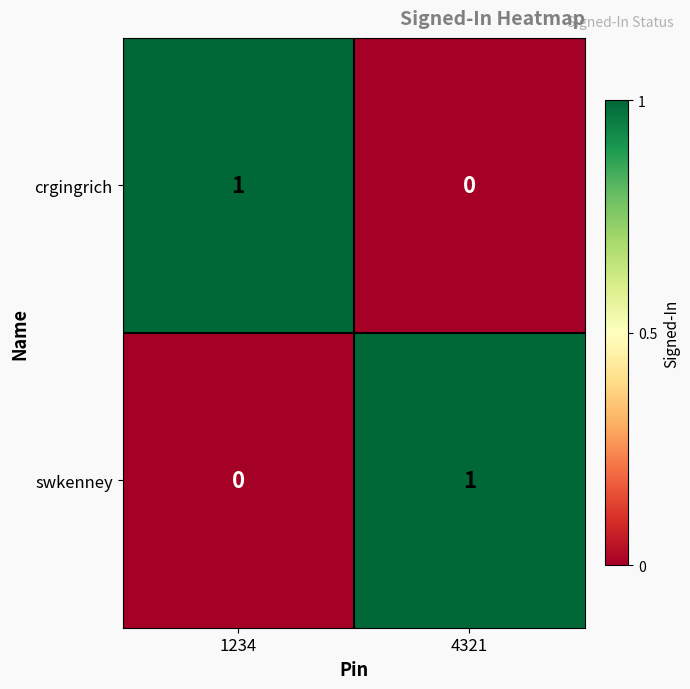

At 1234, list the series in order from largest to smallest.

crgingrich, swkenney